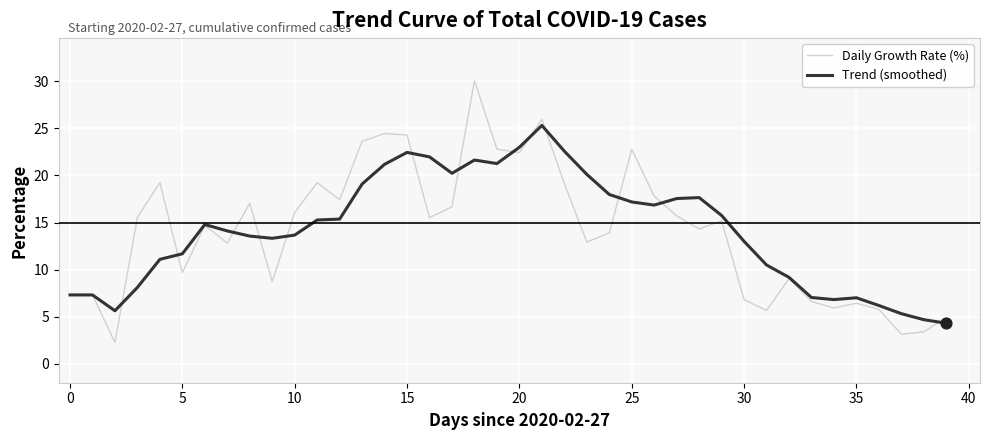

List the series in order of their peak value, highest first.

Daily Growth Rate (%), Trend (smoothed)